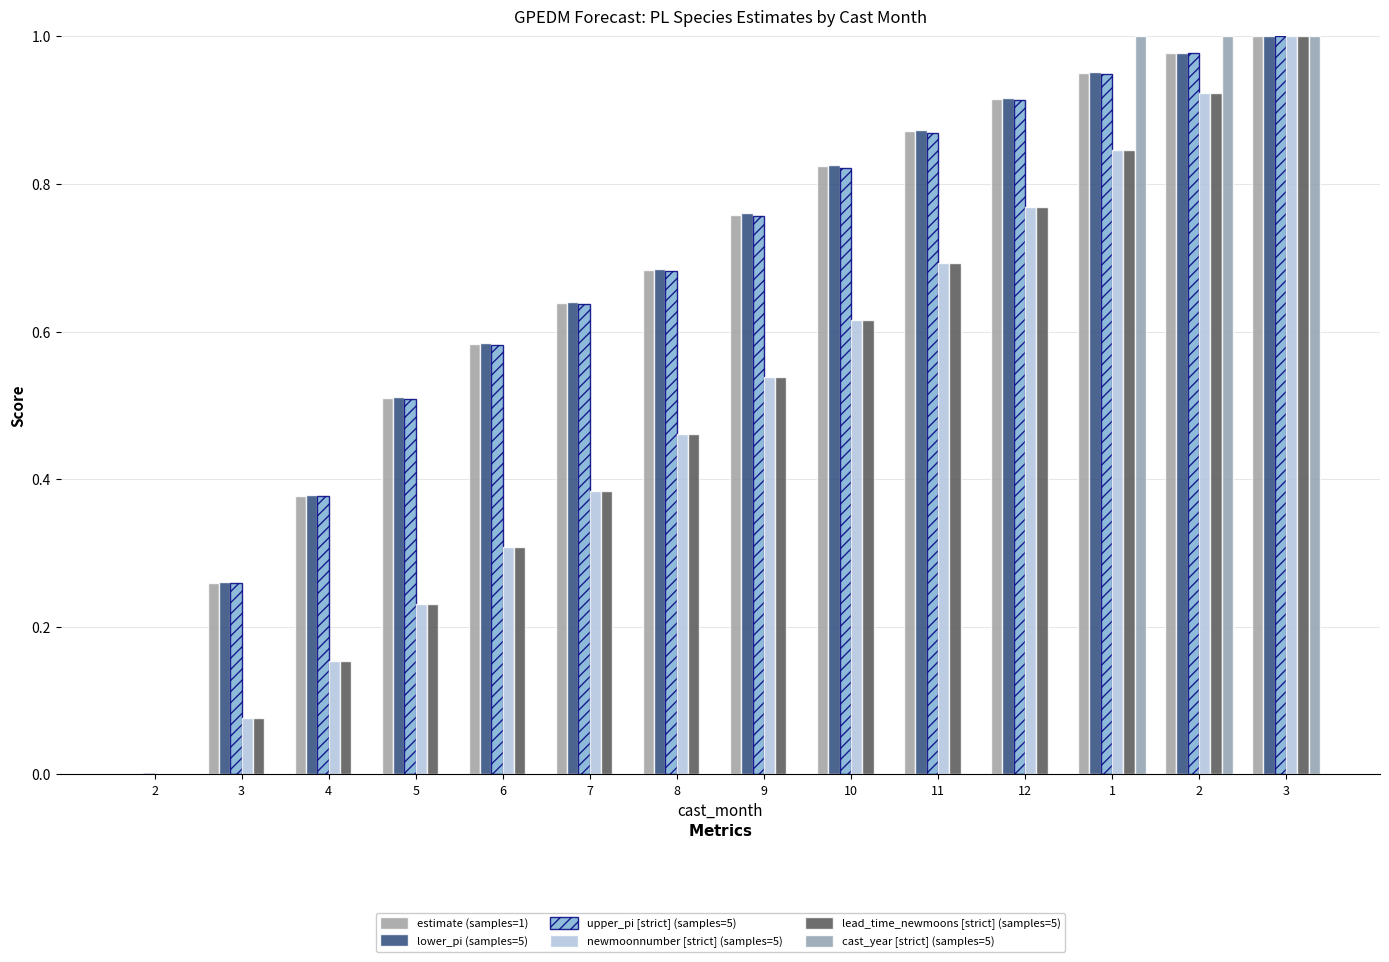

What is the sum of all cast_year [strict] (samples=5) values?

3.0